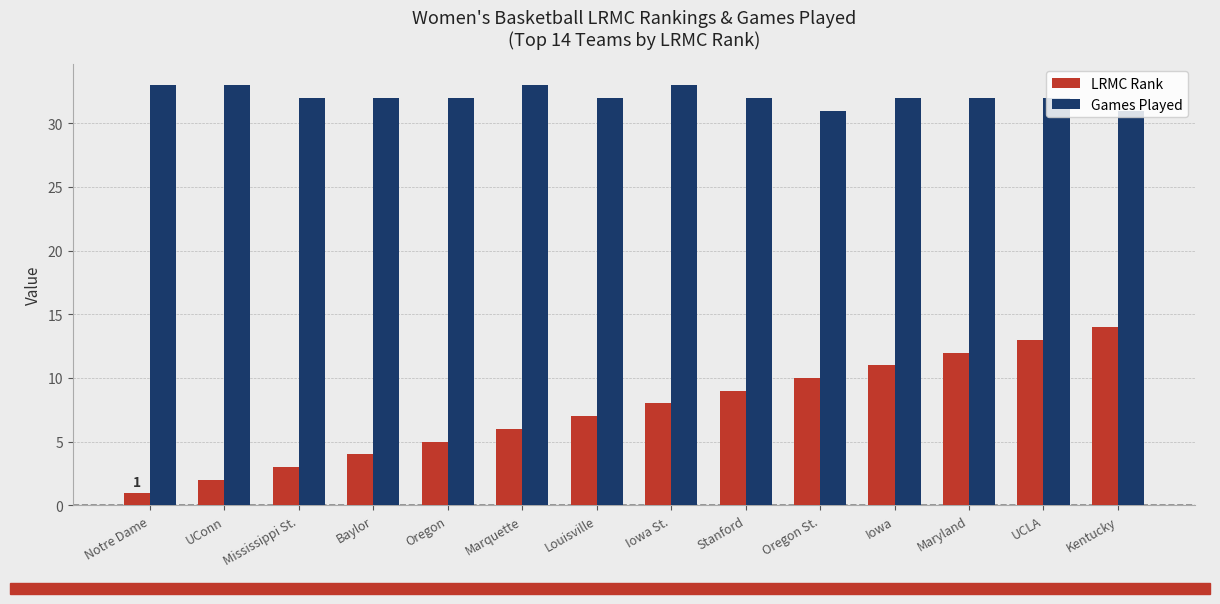

Reading left to right, what are all the values shown in this chart?

LRMC Rank: Notre Dame=1	UConn=2	Mississippi St.=3	Baylor=4	Oregon=5	Marquette=6	Louisville=7	Iowa St.=8	Stanford=9	Oregon St.=10	Iowa=11	Maryland=12	UCLA=13	Kentucky=14
Games Played: Notre Dame=33	UConn=33	Mississippi St.=32	Baylor=32	Oregon=32	Marquette=33	Louisville=32	Iowa St.=33	Stanford=32	Oregon St.=31	Iowa=32	Maryland=32	UCLA=32	Kentucky=31